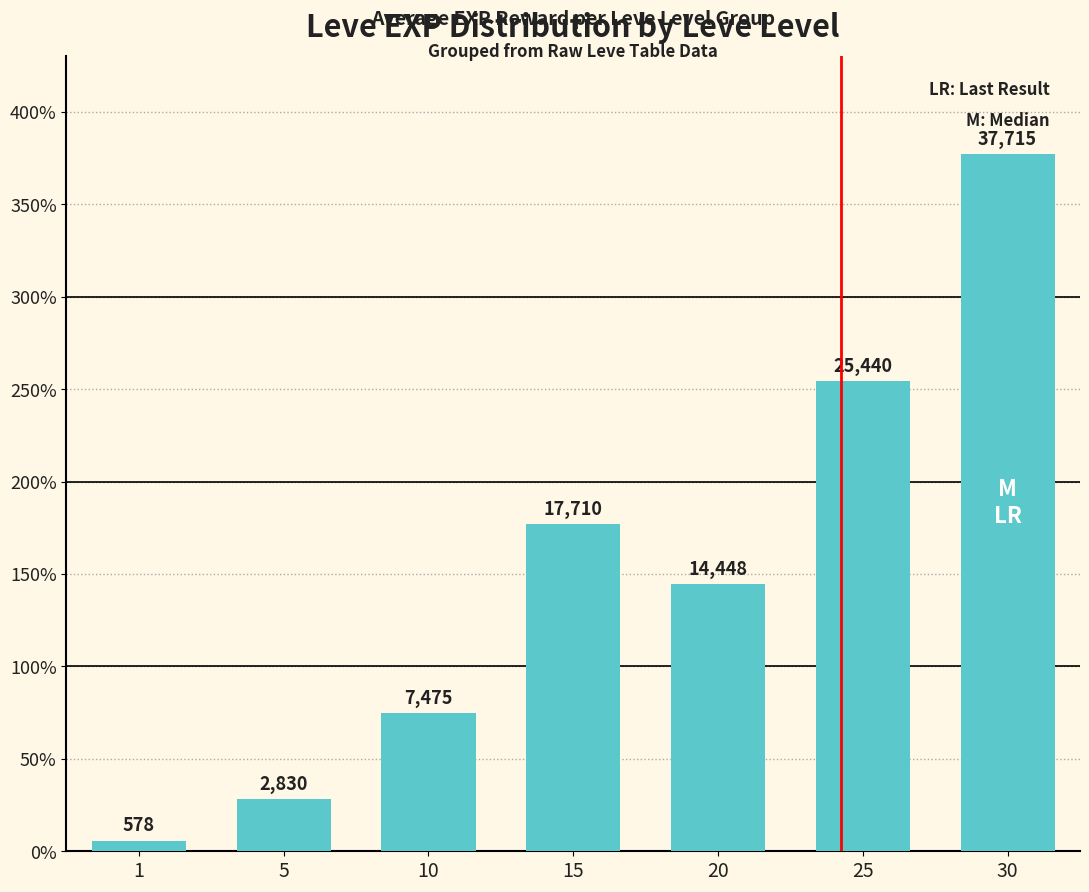

Which label corresponds to the smallest value in the chart?

1